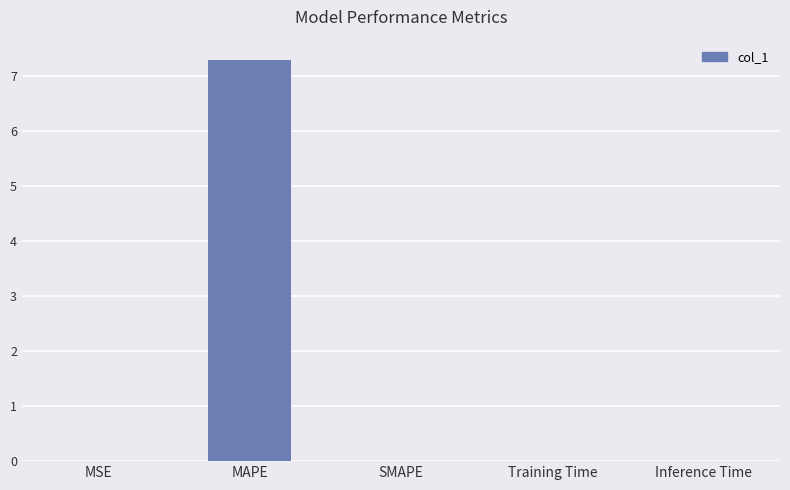

Are the bars horizontal?

No